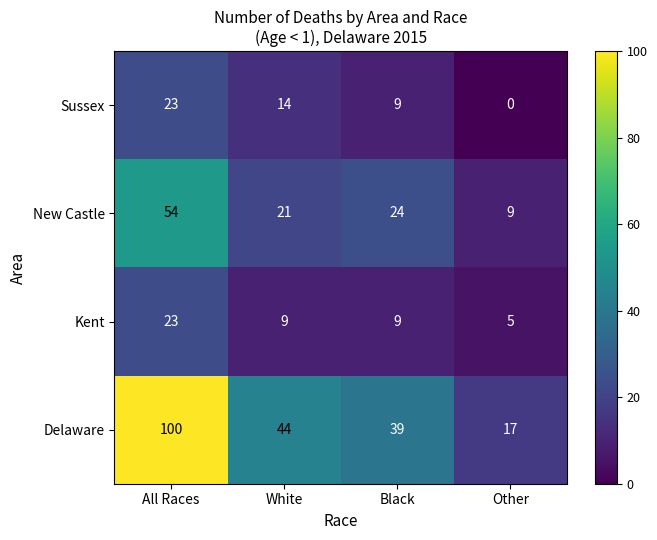

What is the average value of the Delaware series?

50